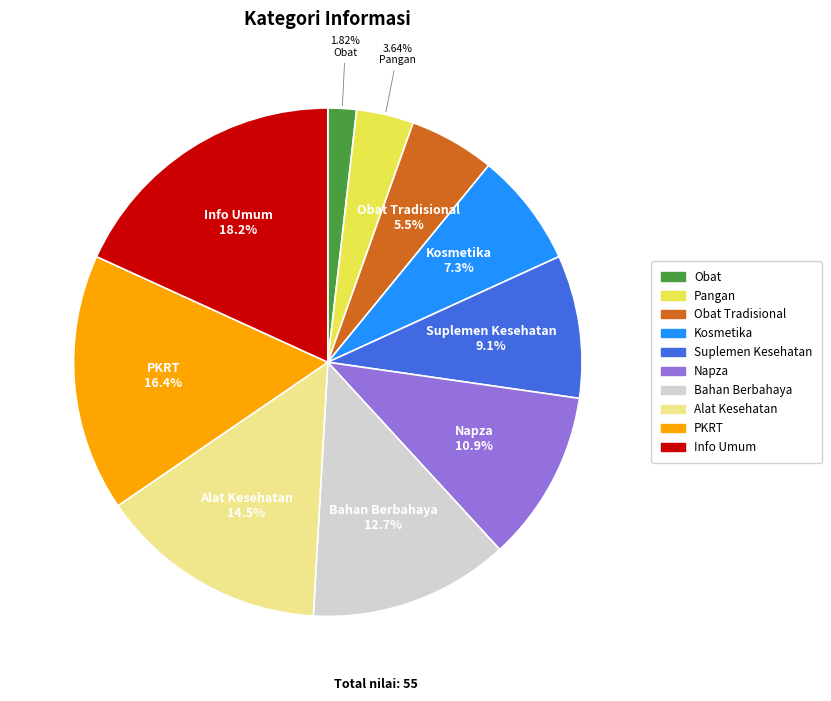

Is there a majority slice in this chart?

No